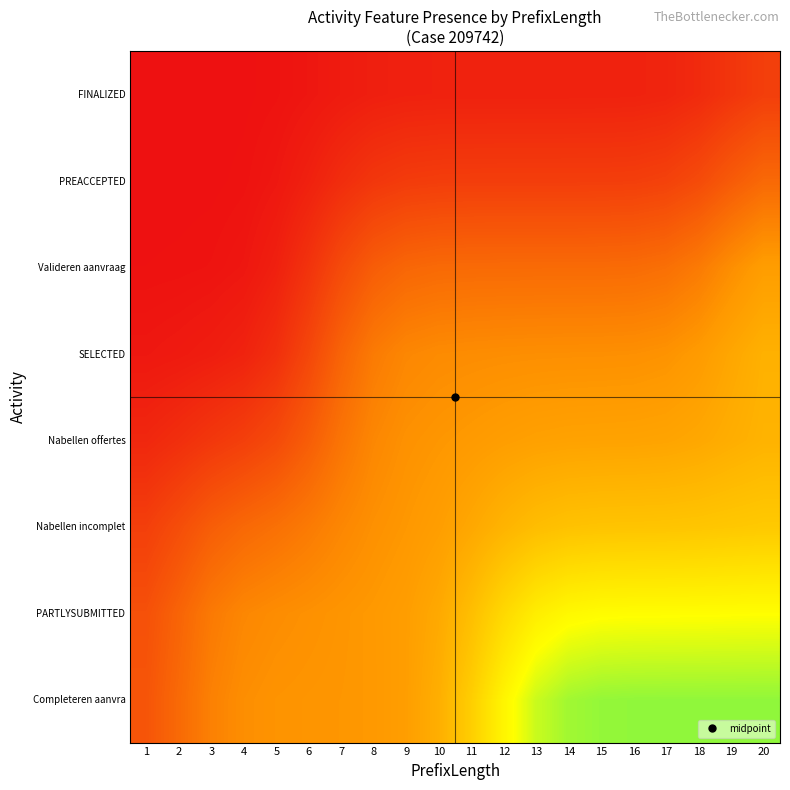

What is the total value across all series at 8?

1.9